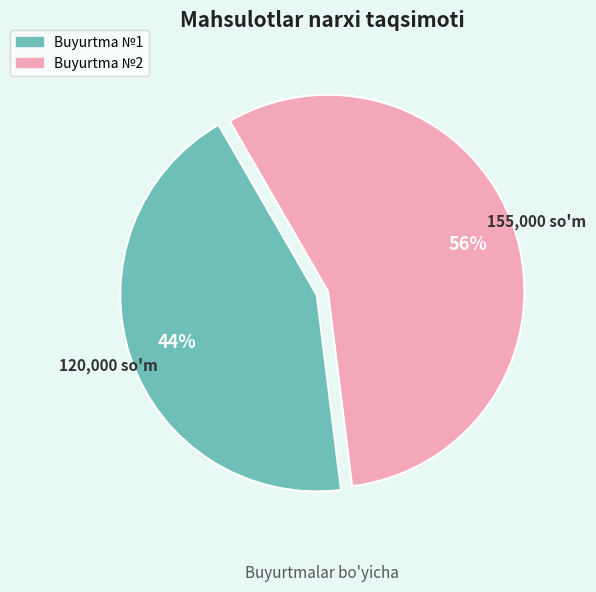

Is there any slice that represents more than half of the pie?

Yes